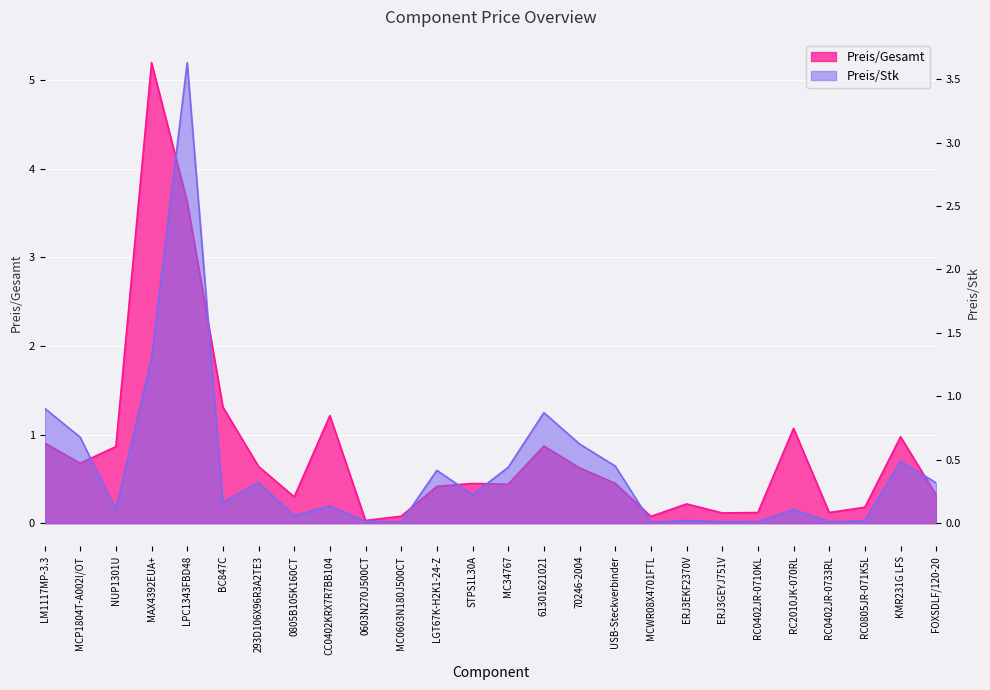

How many distinct data groups are displayed?

2